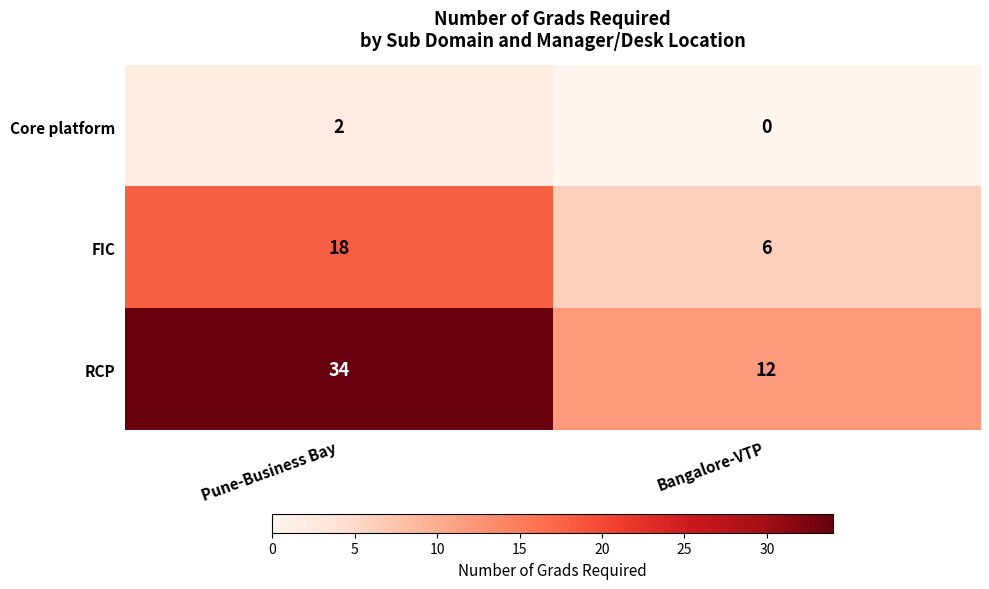

How many series are shown in this chart?

3